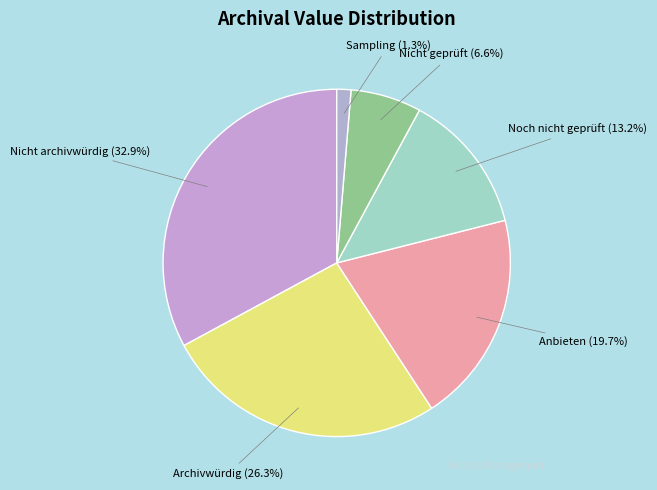

Is there any slice that represents more than half of the pie?

No